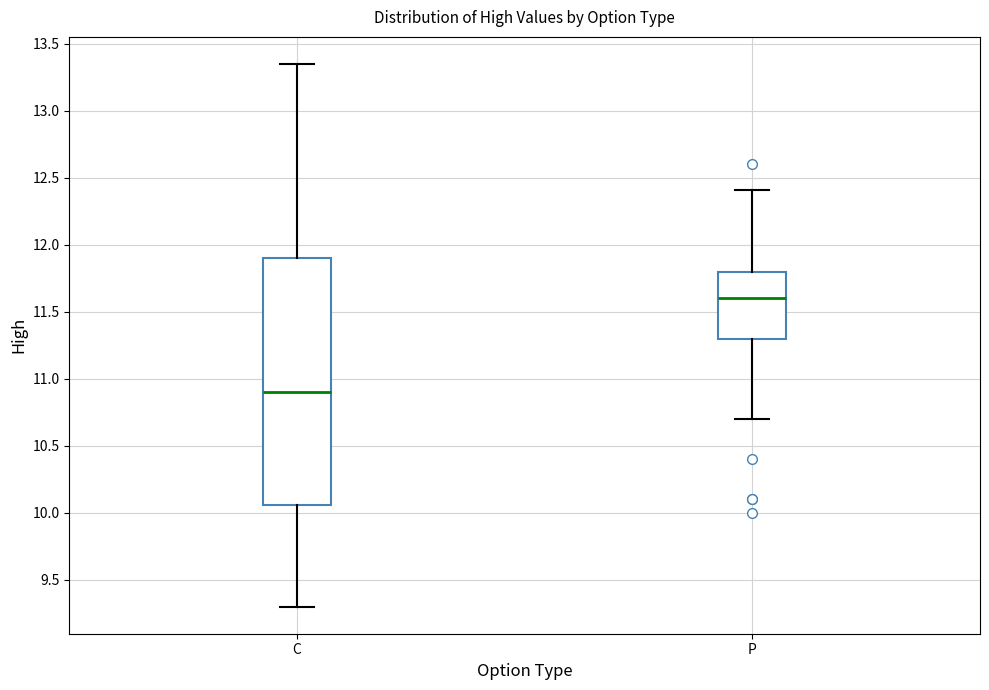

Which box's median line is the highest?

P